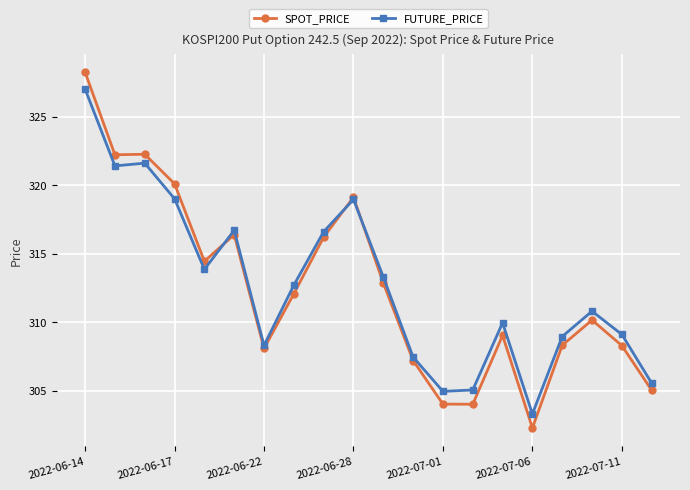

How many values in the SPOT_PRICE series are below 312?

10